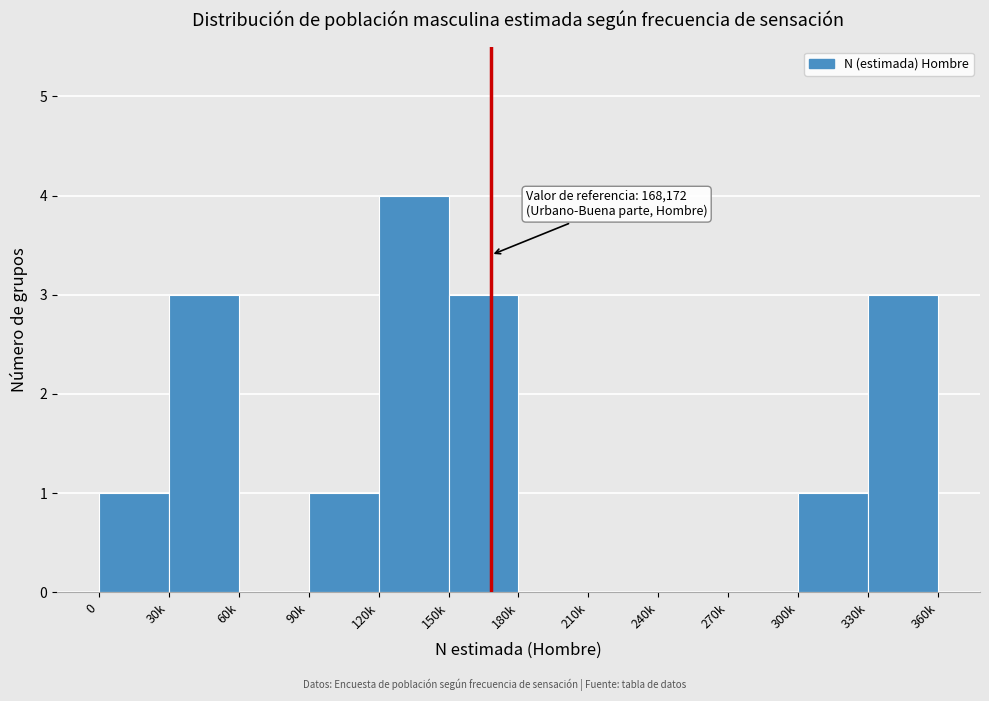

Reading left to right, list all the values displayed in this chart.

0=1	30k=3	60k=0	90k=1	120k=4	150k=3	180k=0	210k=0	240k=0	270k=0	300k=1	330k=3